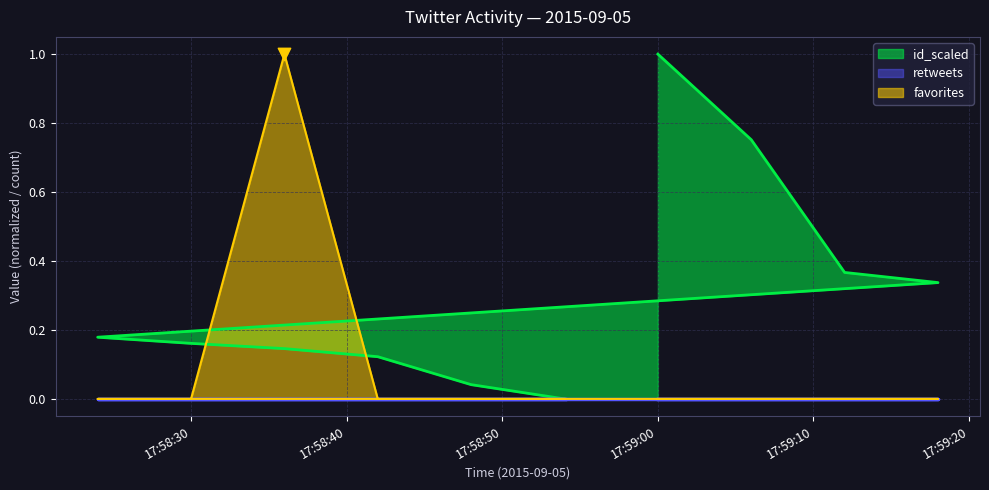

Which series contains the lowest Y value?

favorites